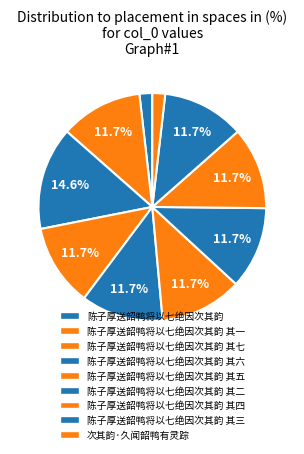

How many slices are in this pie chart?

10